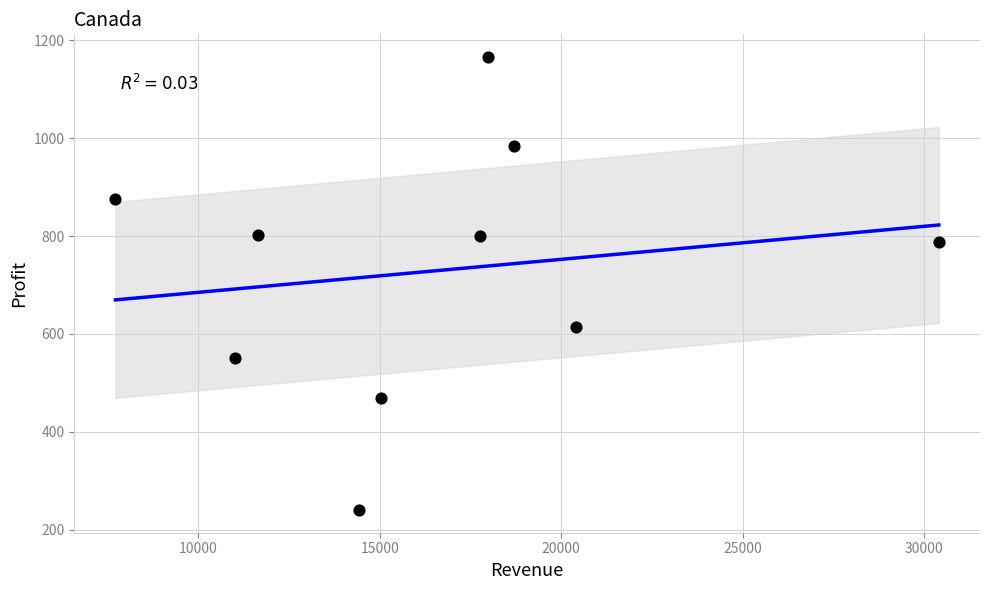

What is the average Y value?

729